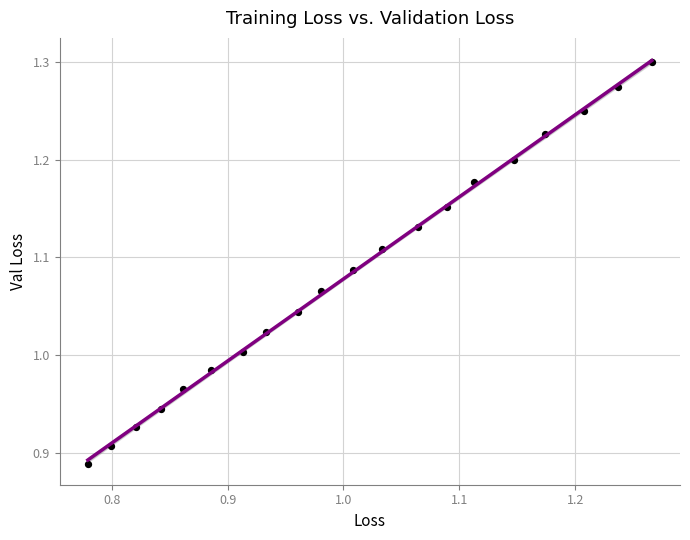

What is the range of X values (max minus min)?

0.5